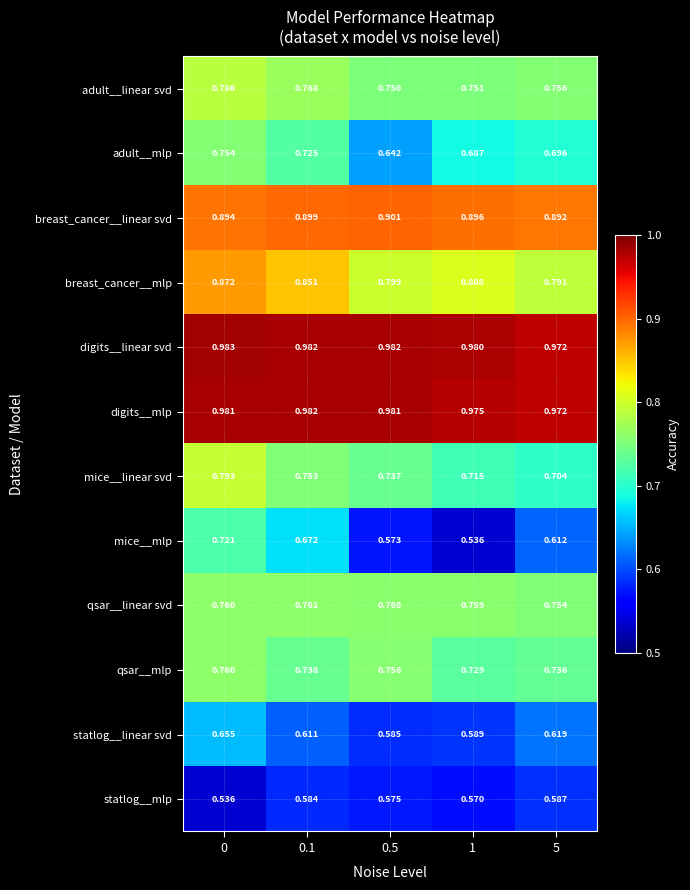

Which series changed the most between 0 and 5?

mice__mlp